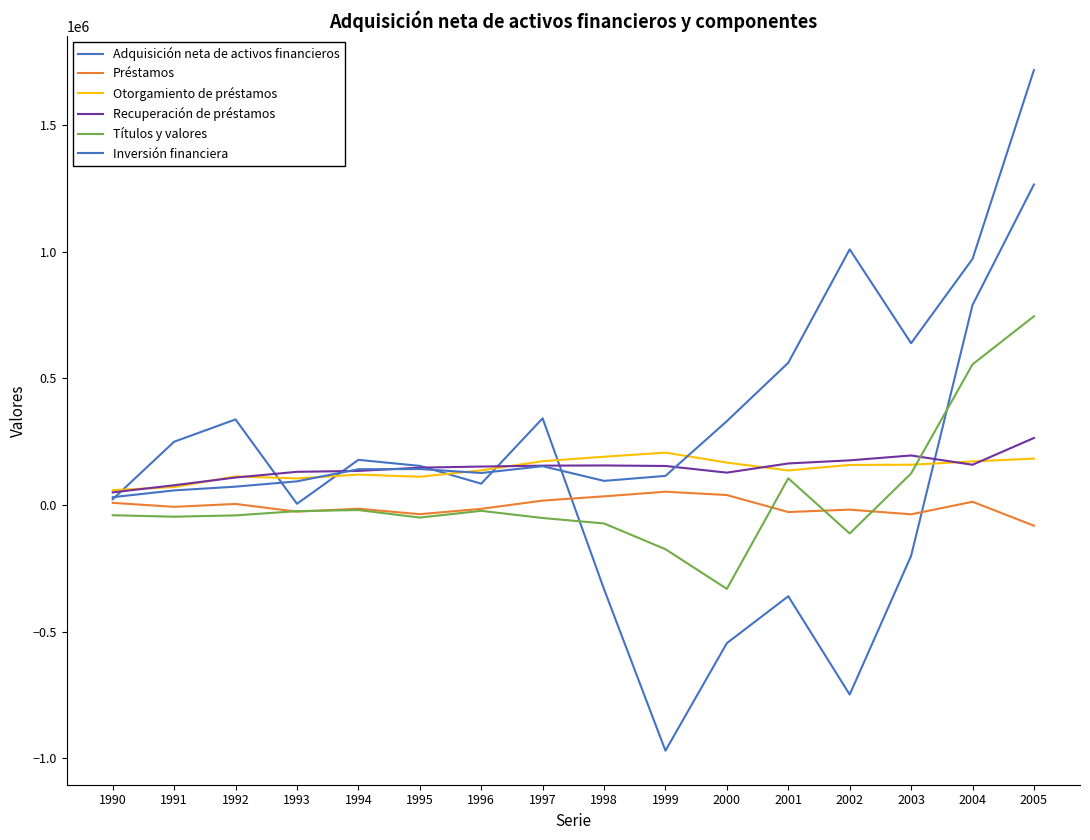

Is this an area chart (filled region under the line)?

No